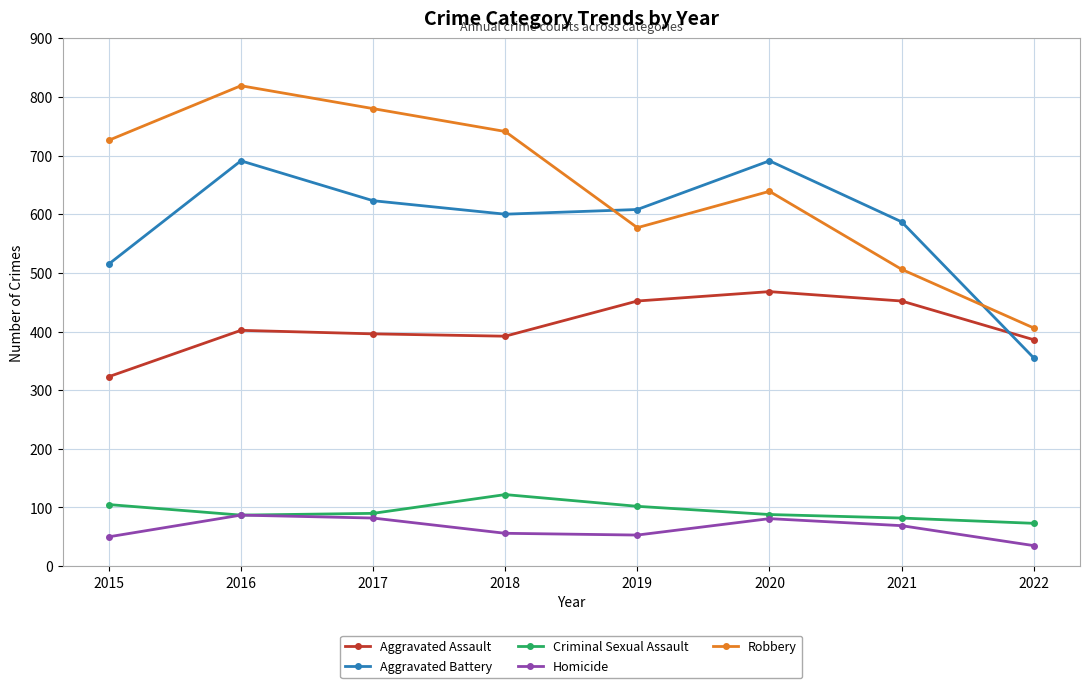

At which label does Criminal Sexual Assault first exceed 90?

2015